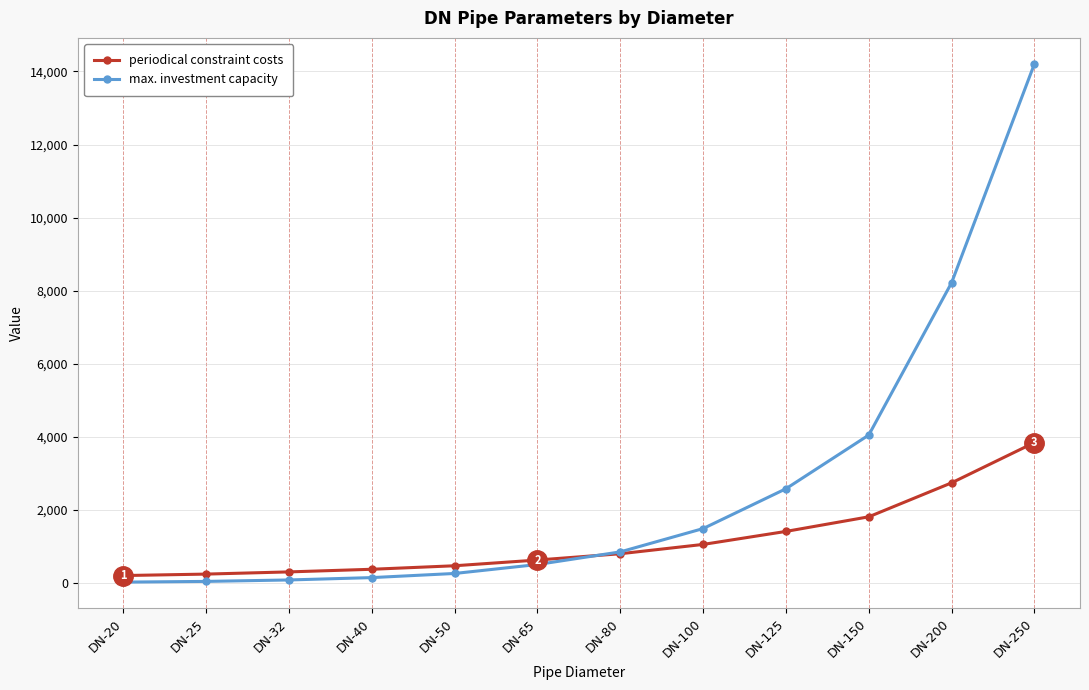

List the series in order of their peak value, highest first.

max. investment capacity, periodical constraint costs